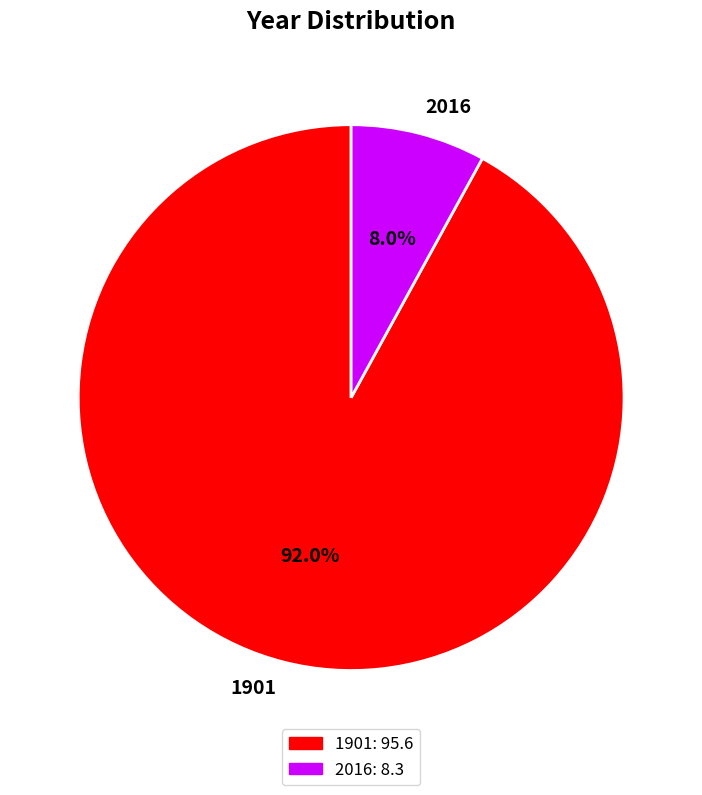

Which has a higher value, 2016 or 1901?

1901